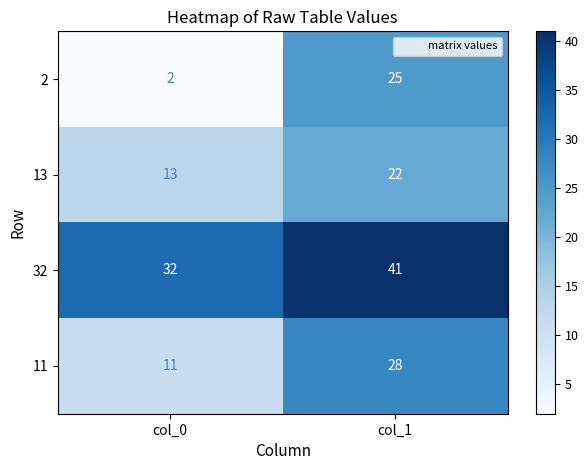

What value does the 11 series have at col_1?

28